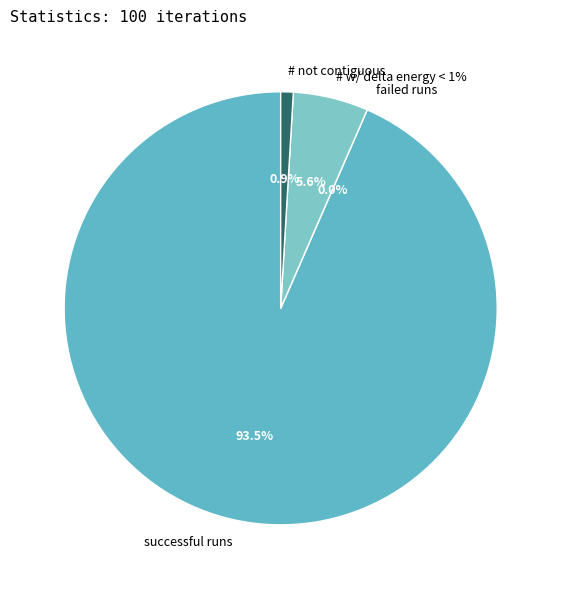

Is there any slice that represents more than half of the pie?

Yes